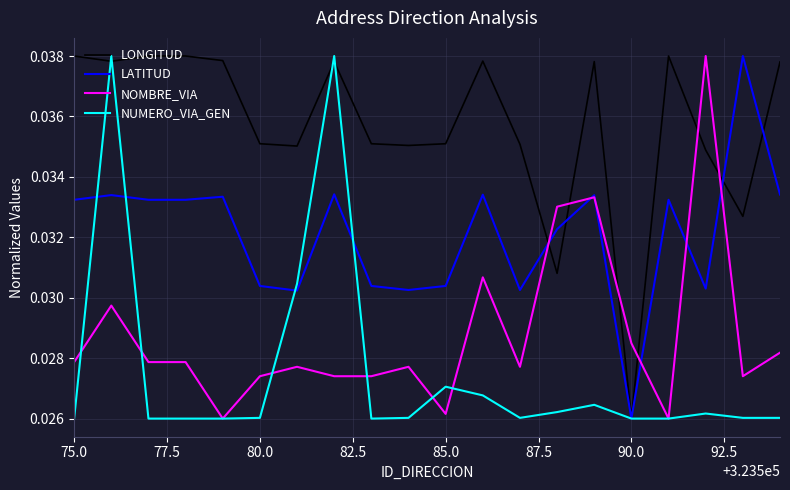

How many distinct data groups are displayed?

4